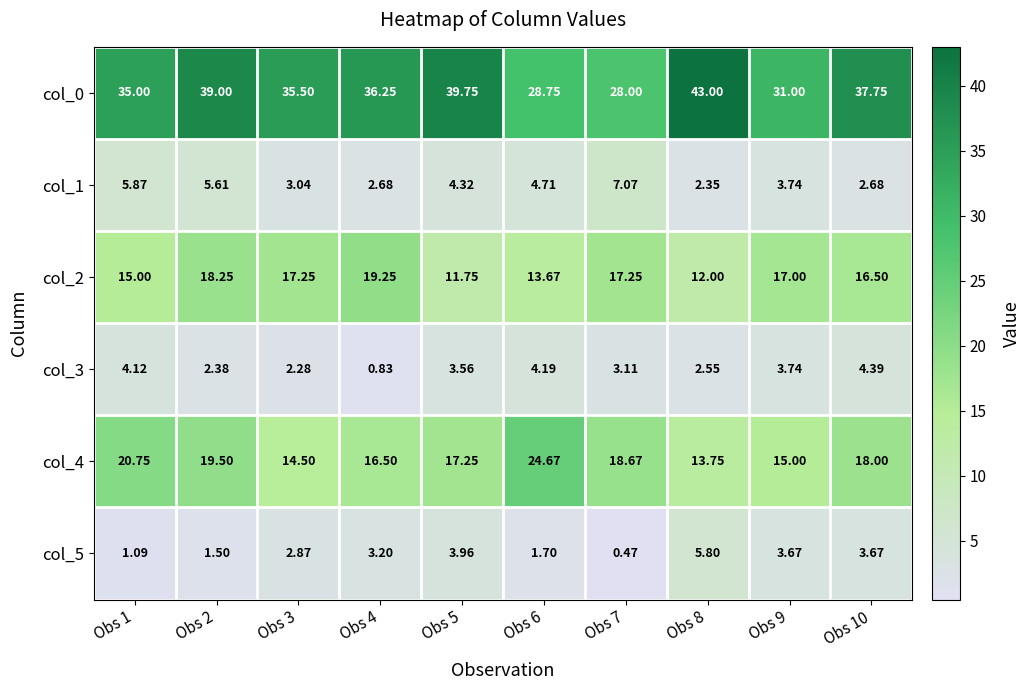

Is the value of col_2 at Obs 1 greater than the value of col_4 at Obs 8?

Yes